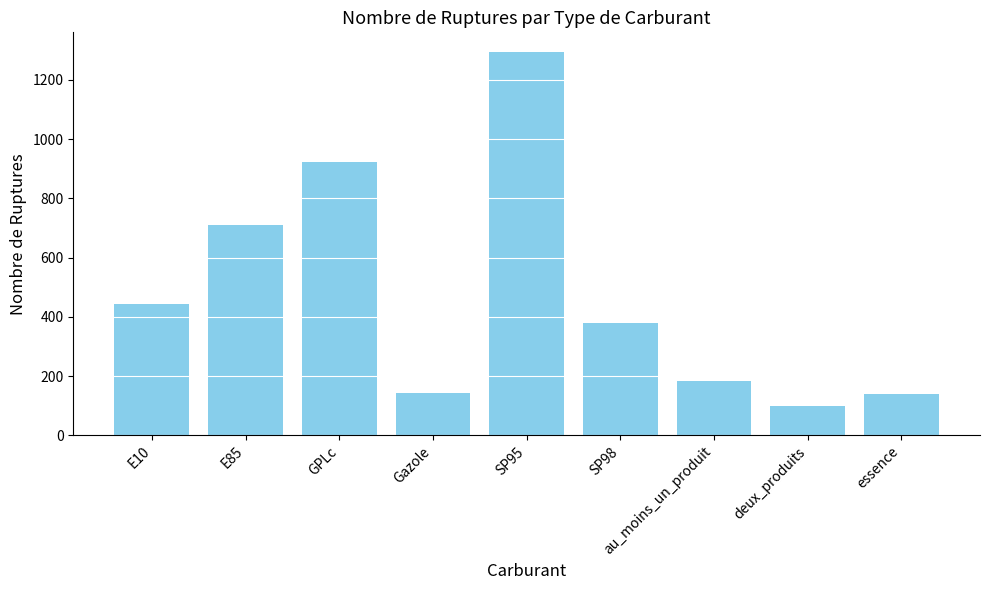

Between essence and deux_produits, which is larger?

essence